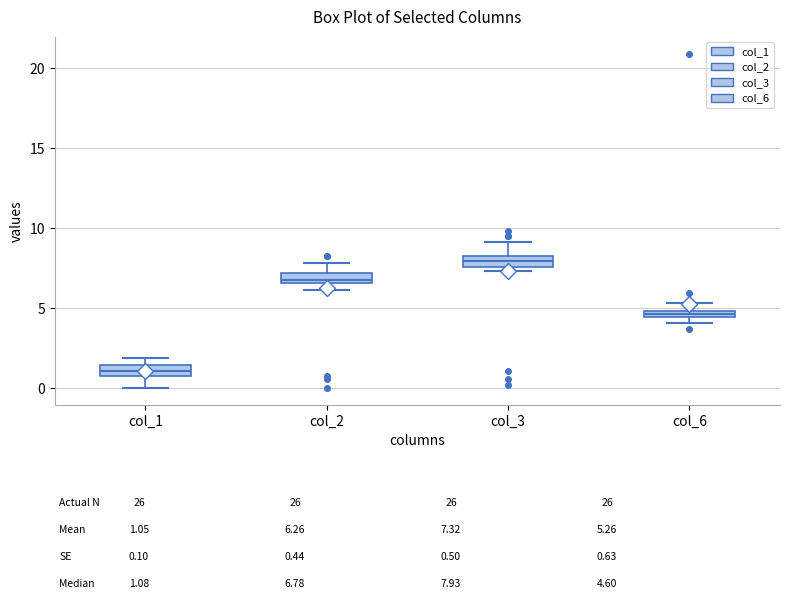

Which box has the lowest median line?

col_1